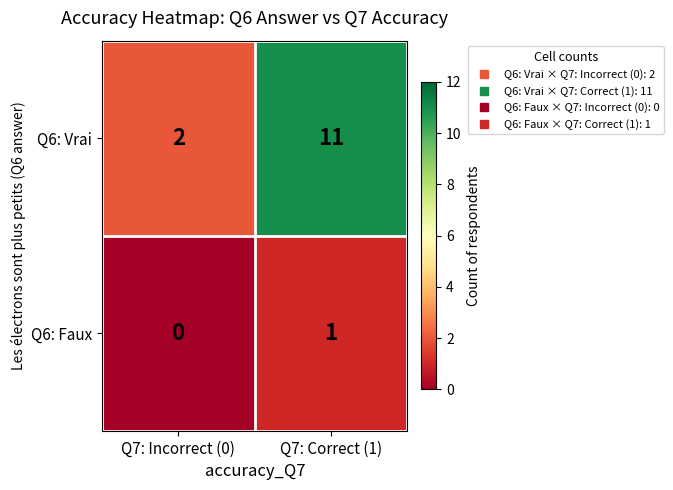

What is the difference between the highest and lowest values at Q7: Correct (1)?

10